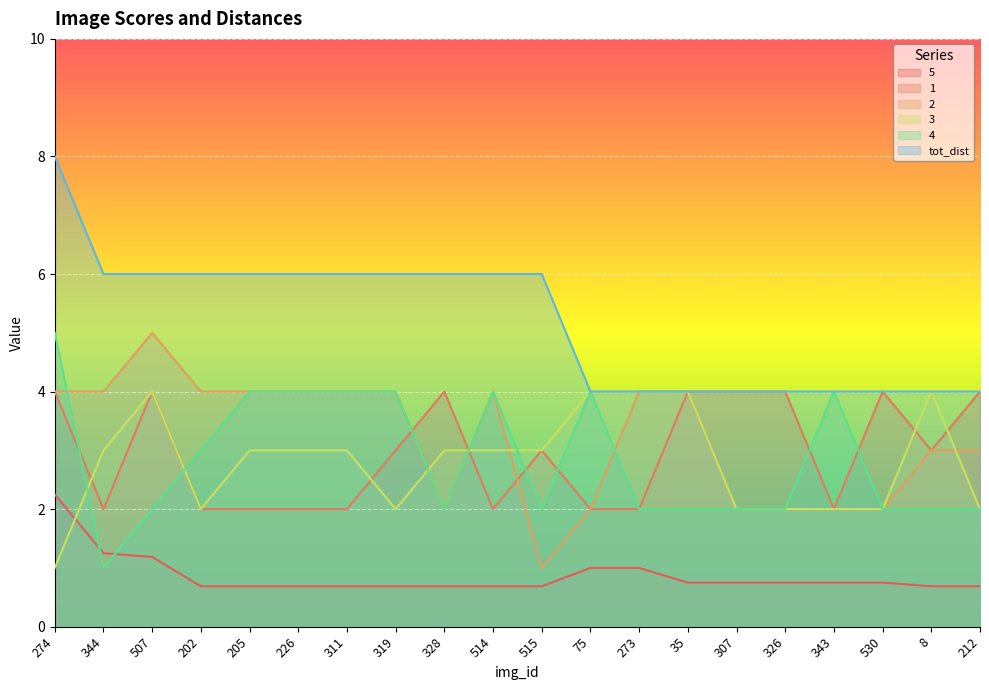

True or false: 3 has a value of 4.0 at 75.

True